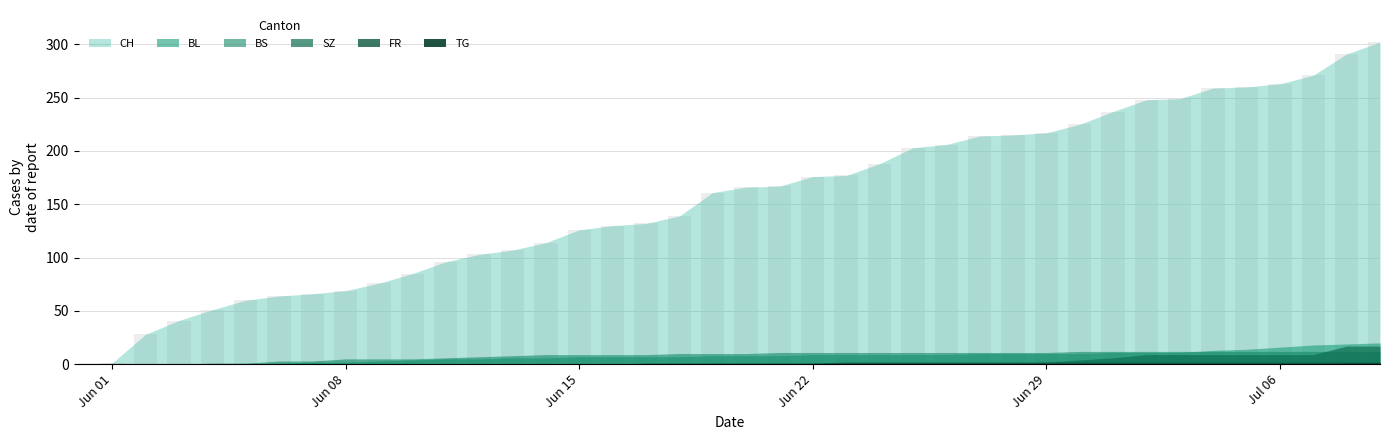

What is the maximum value shown in the chart?

302